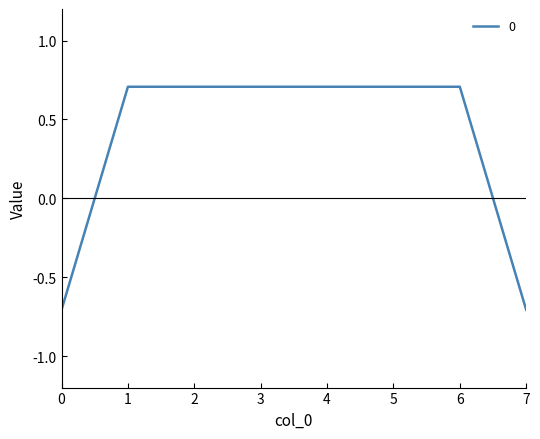

What is the greatest value displayed?

0.7